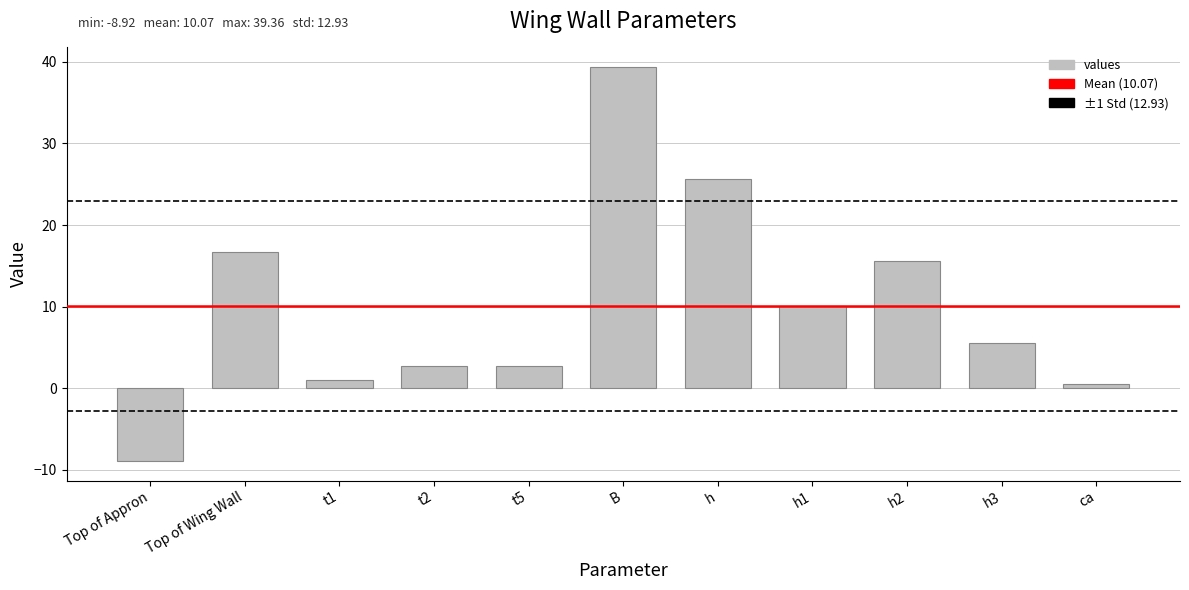

What is the value of the 5th bar from the left?

2.7